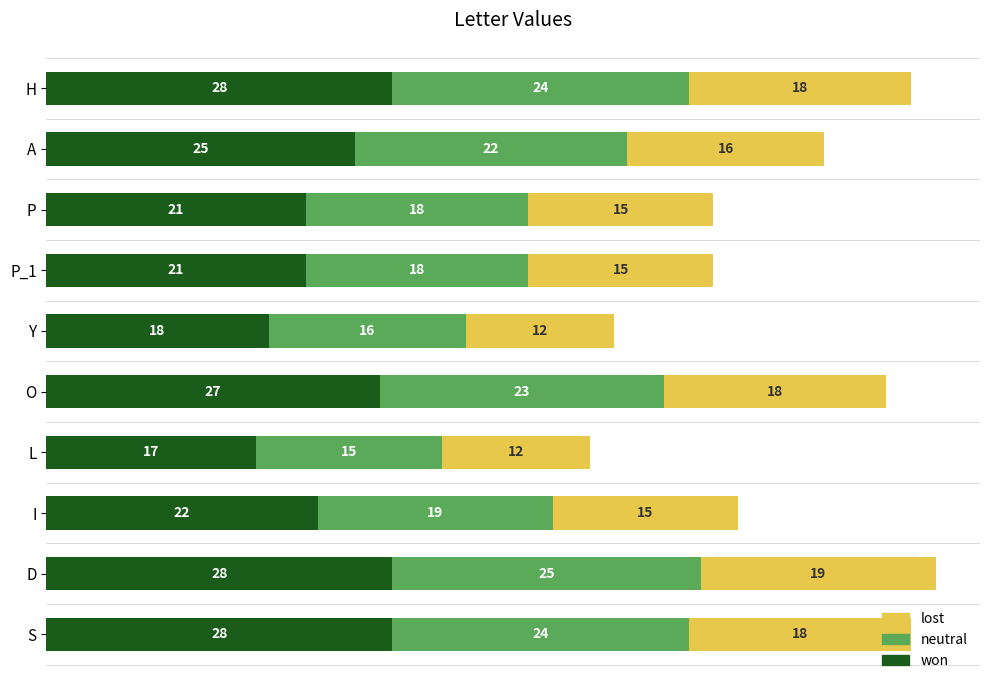

What is the maximum value for won?

28